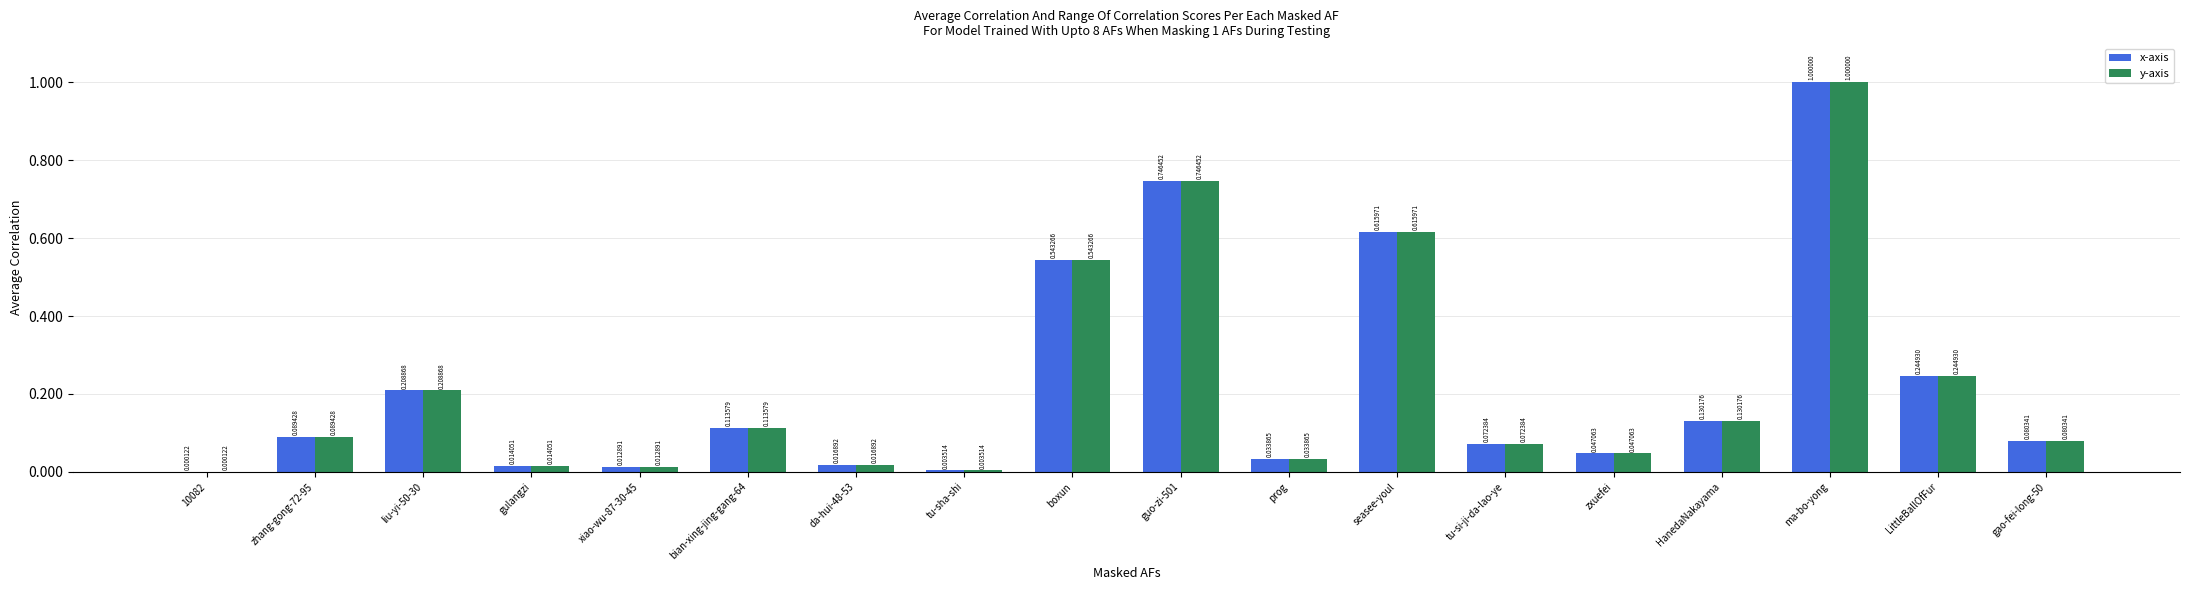

At which category is the sum across all series the highest?

ma-bo-yong